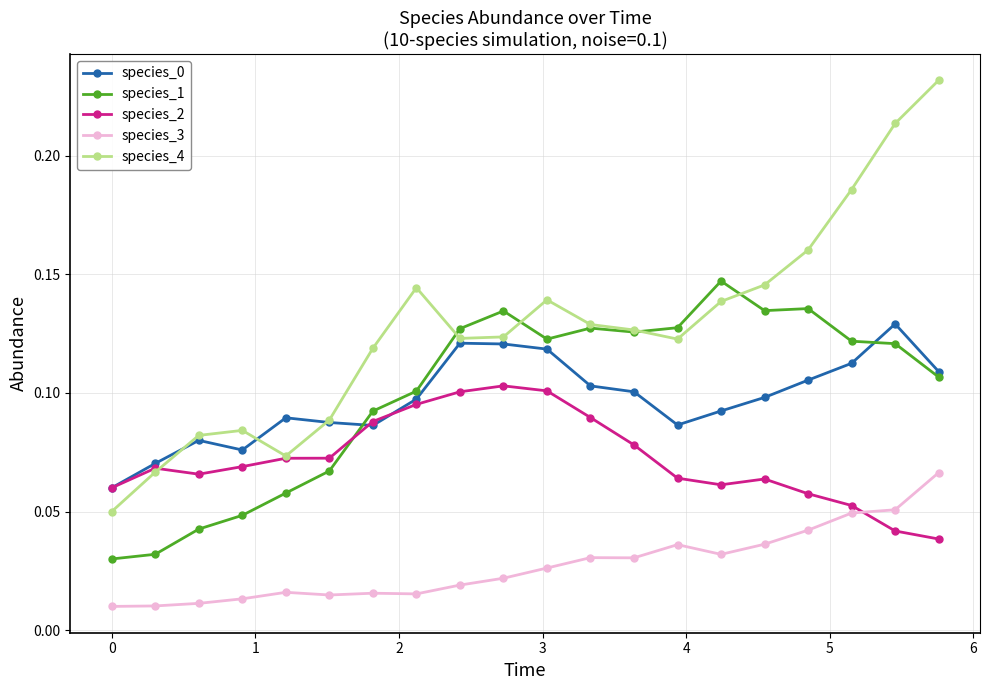

Which series has the widest spread of values?

species_4